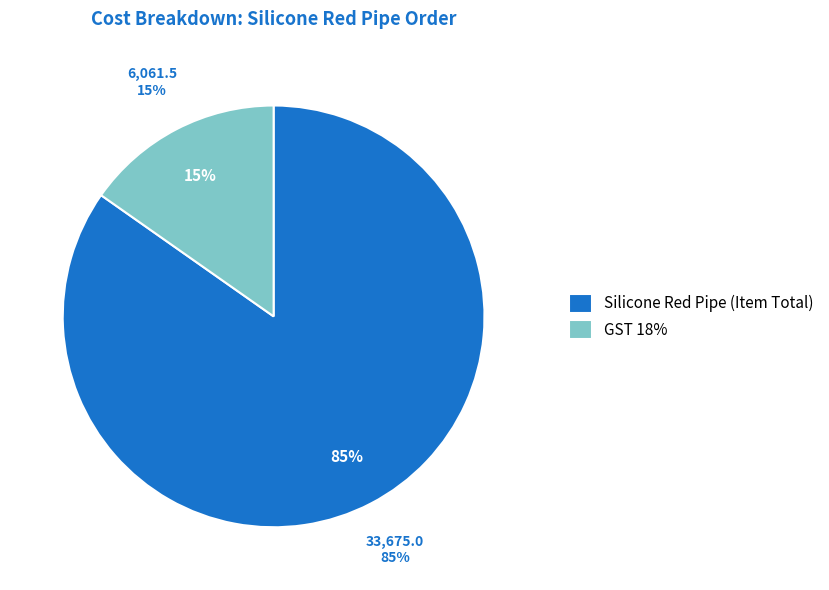

To the nearest percent, what percentage of the pie is GST 18%?

15%